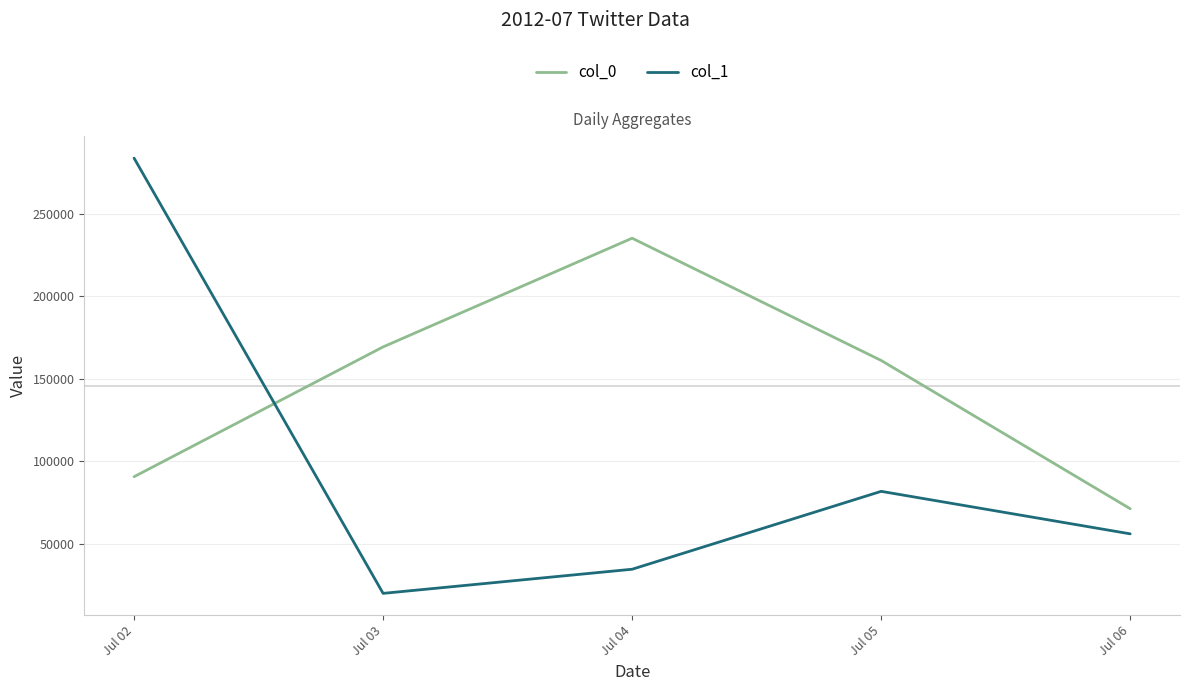

How many categories are shown in the chart?

5